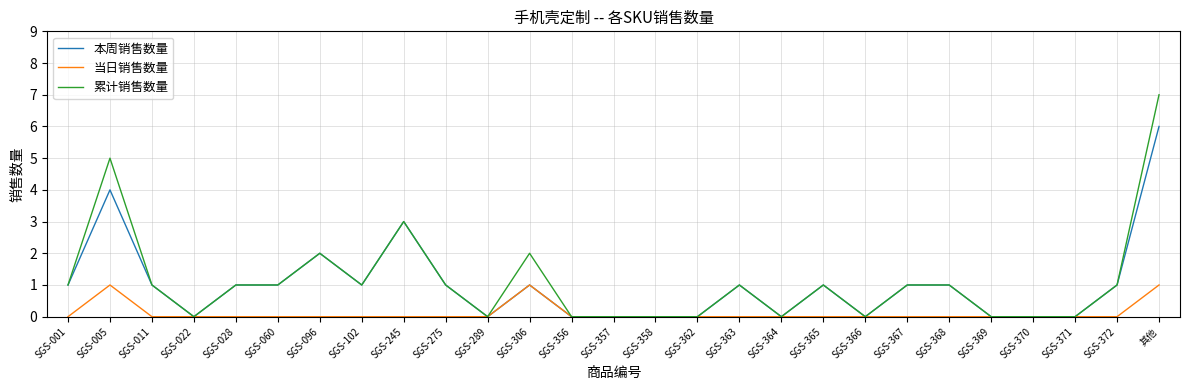

What is the maximum value for 本周销售数量?

6